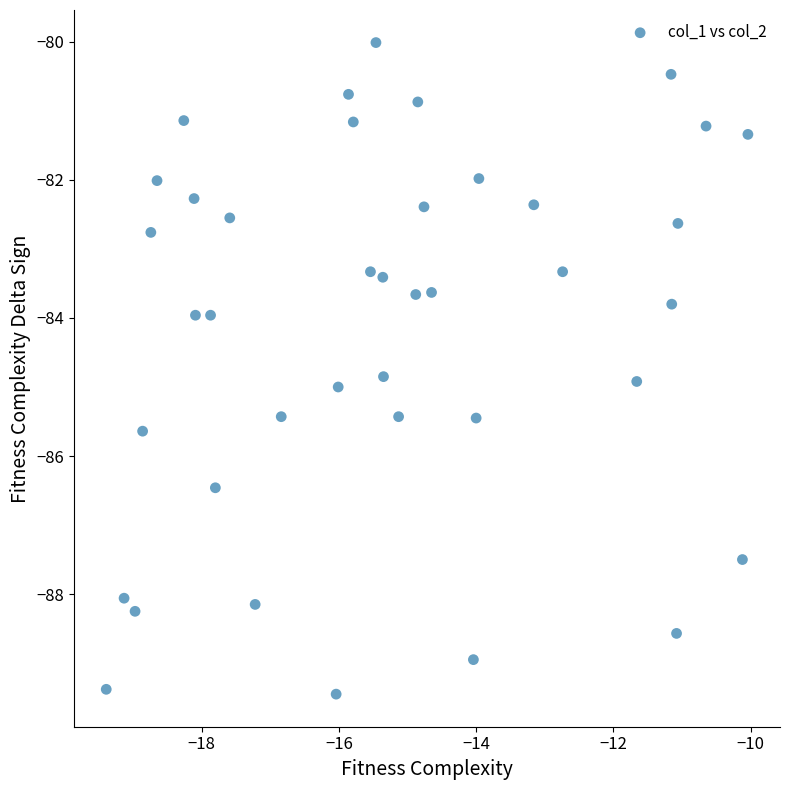

What is the range of X values (max minus min)?

9.4